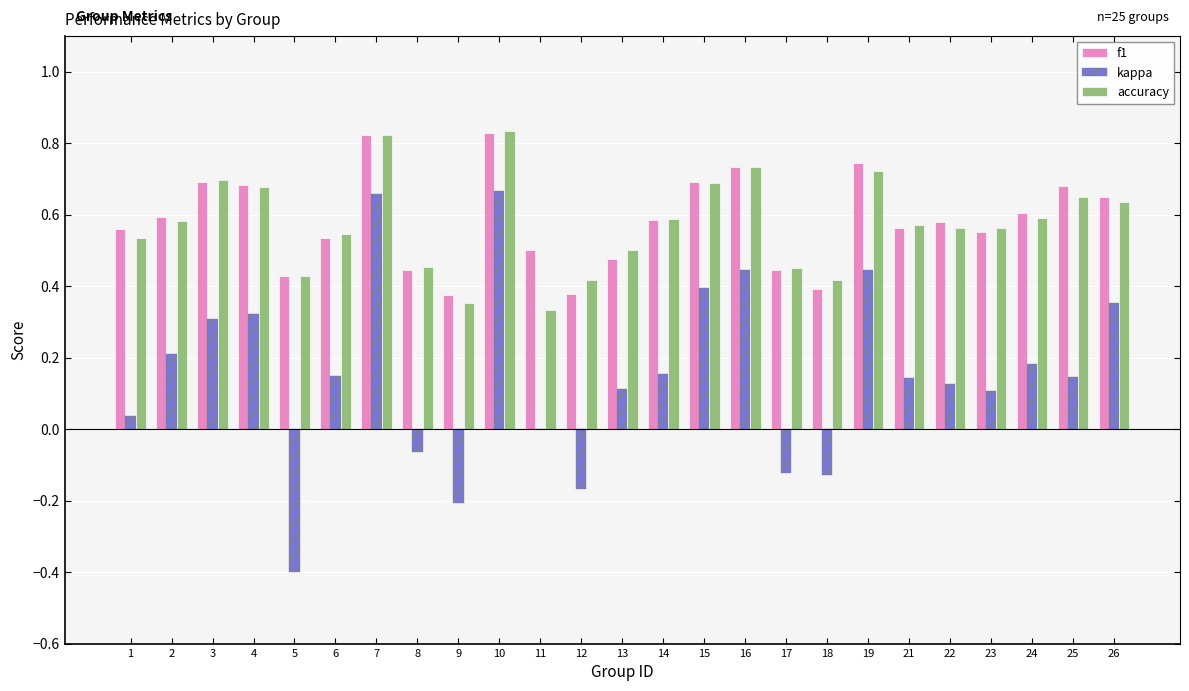

Which series has the largest range (max minus min)?

kappa